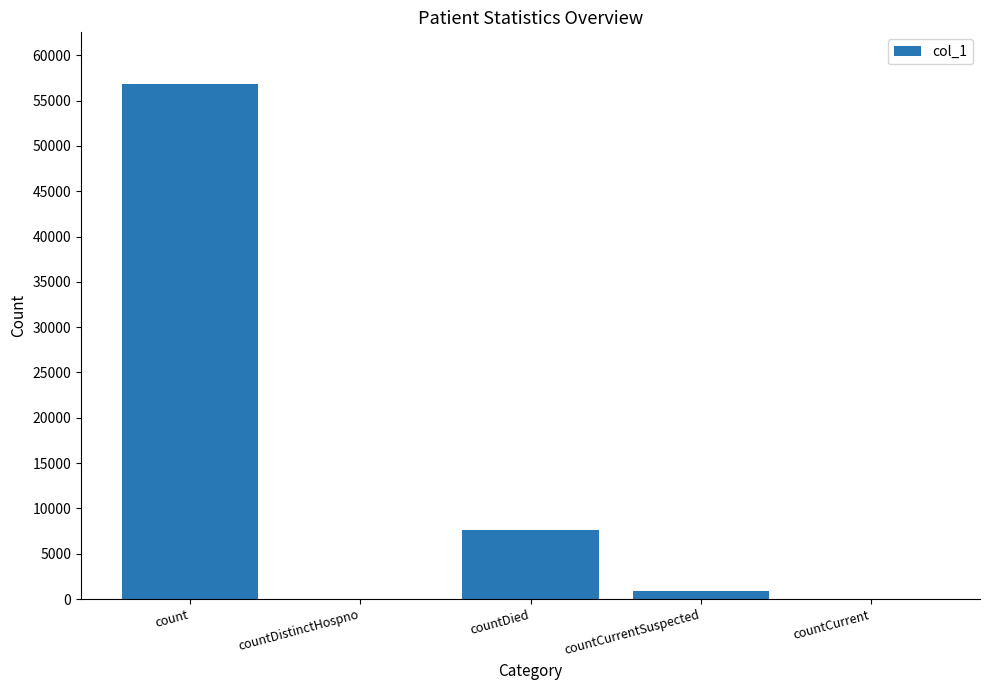

Which has a higher value, countDistinctHospno or count?

count